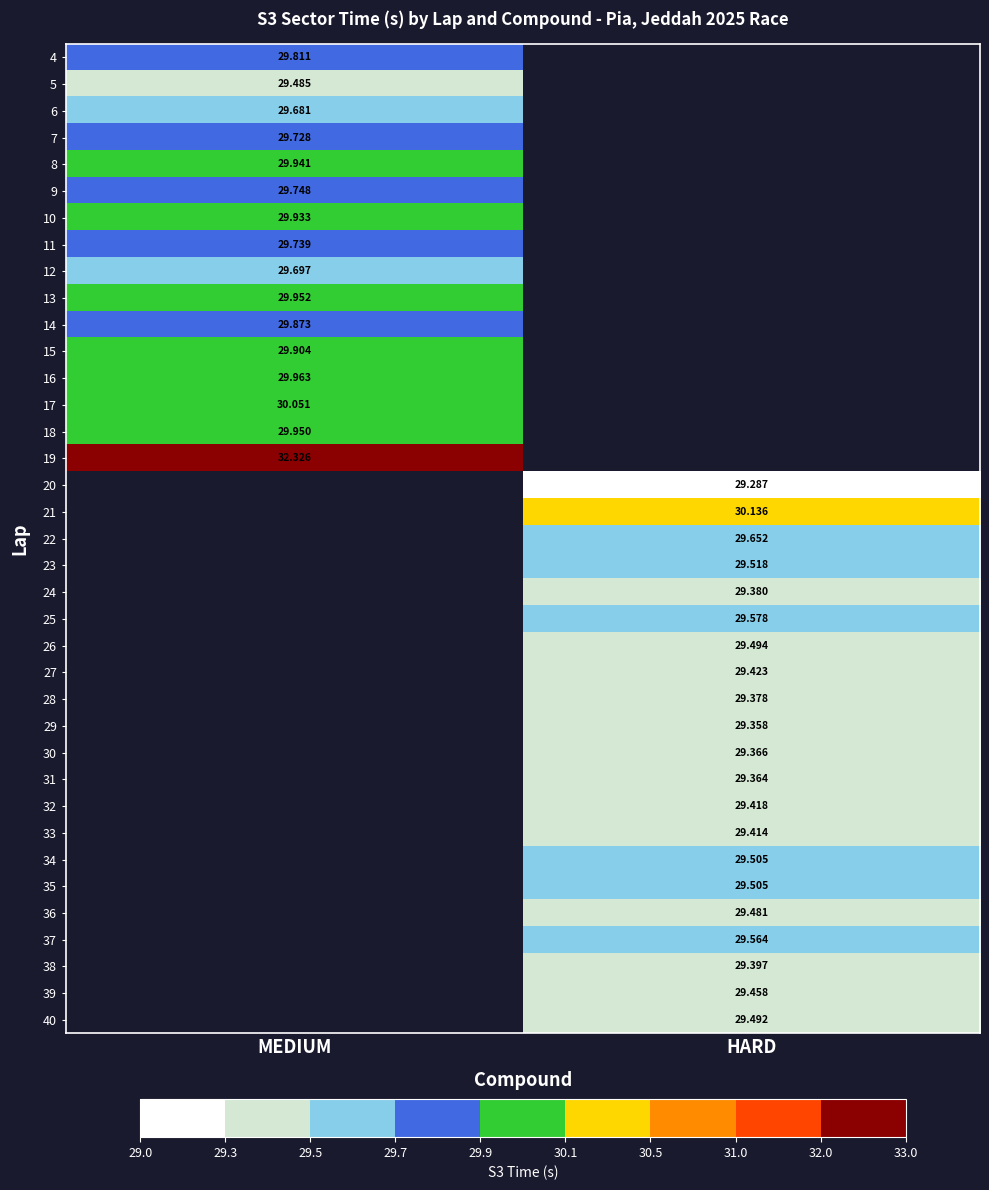

What is the smallest value displayed?

29.3